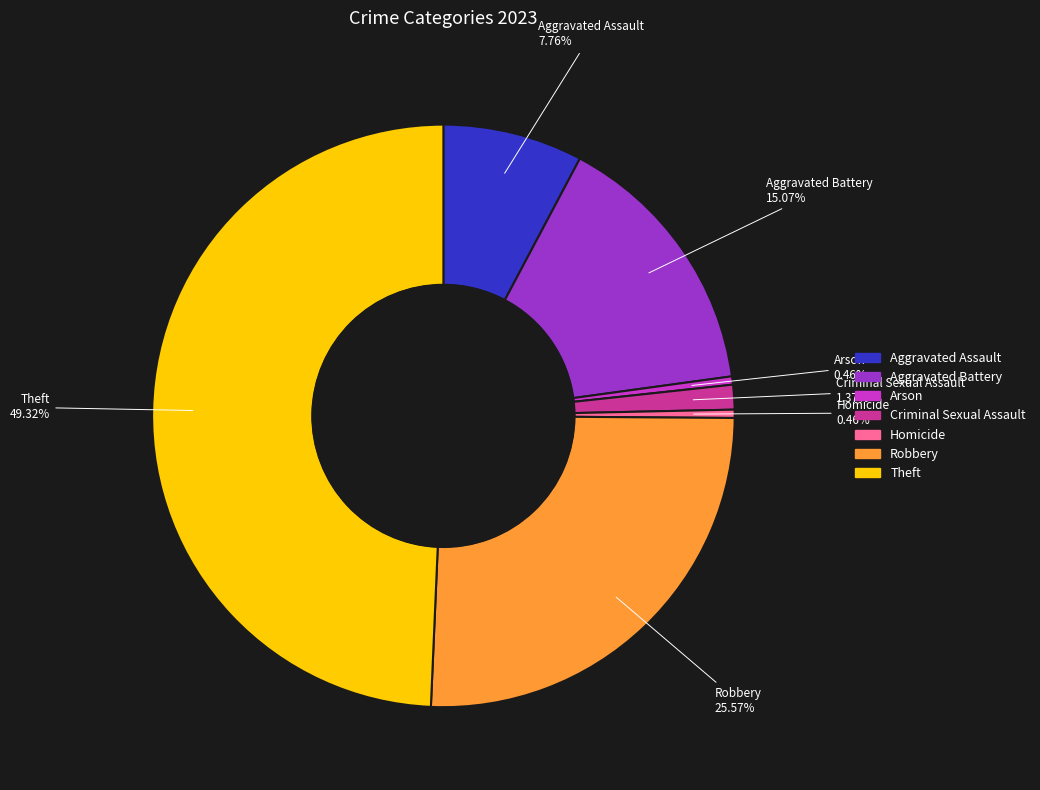

What is the ratio of the value at Theft to the value at Criminal Sexual Assault?

36.0